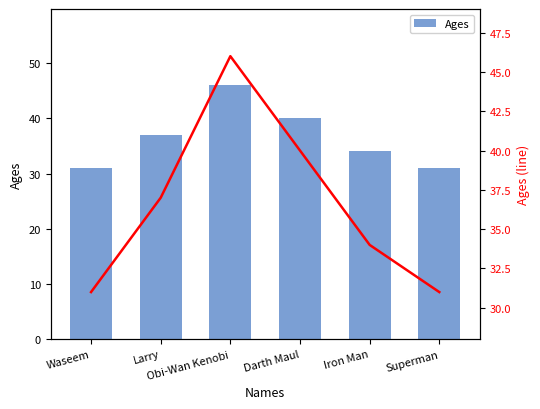

What position from the right is Obi-Wan Kenobi?

4